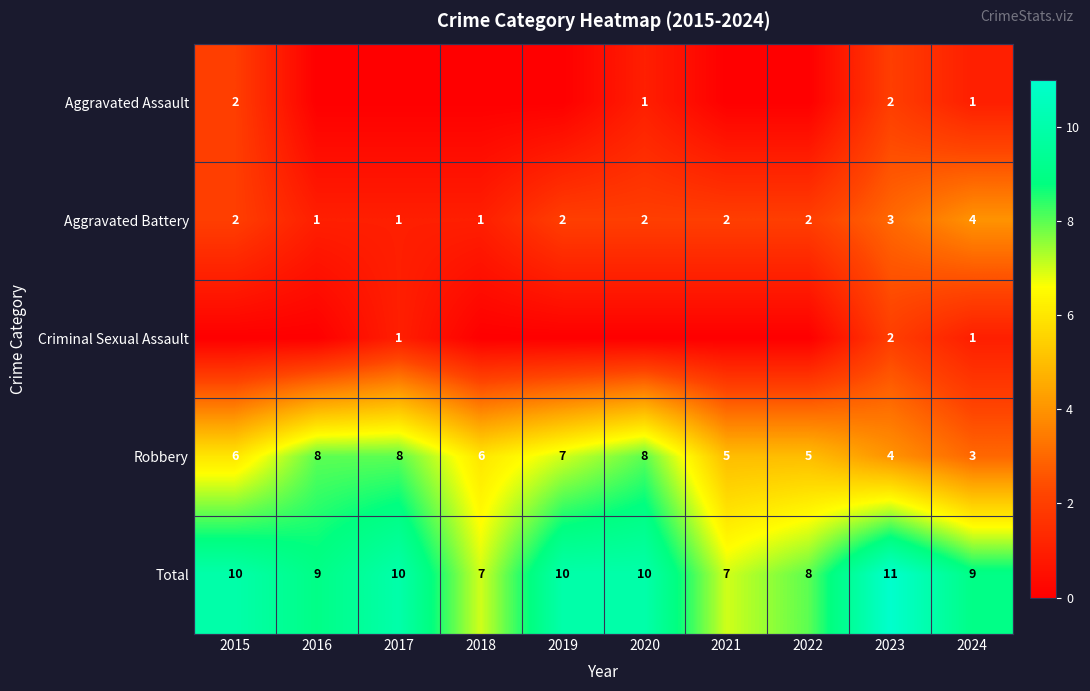

The value of Aggravated Assault at 2015 is 3. True or false?

False